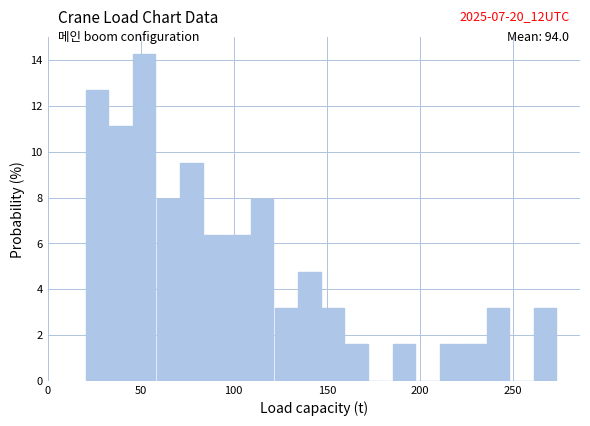

Read against the x-axis, roughly where is the centre of the tallest bar?

50